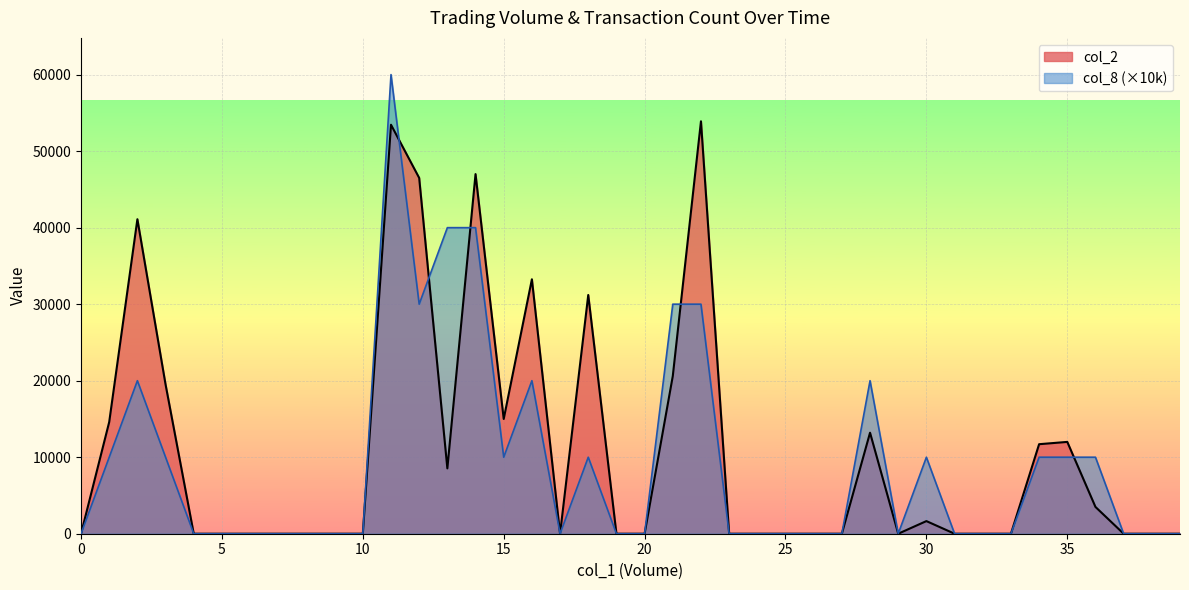

Rank the series by their maximum value, from highest to lowest.

col_8 (×10k), col_2